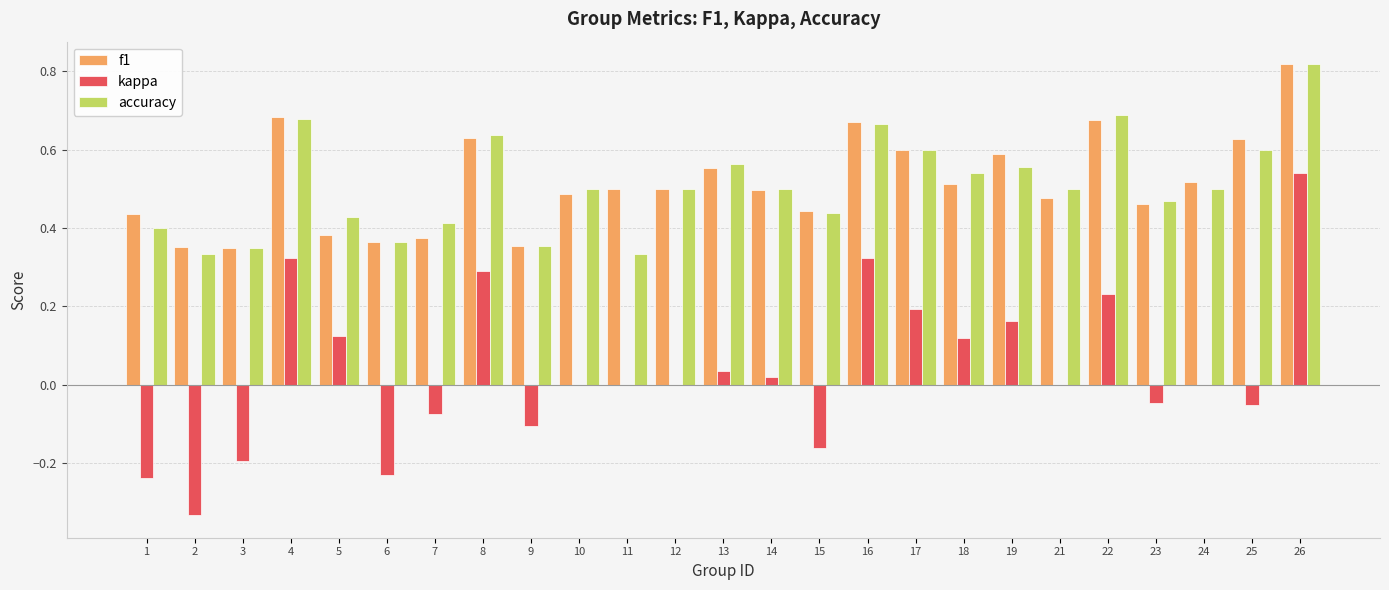

How many groups of bars are there?

25